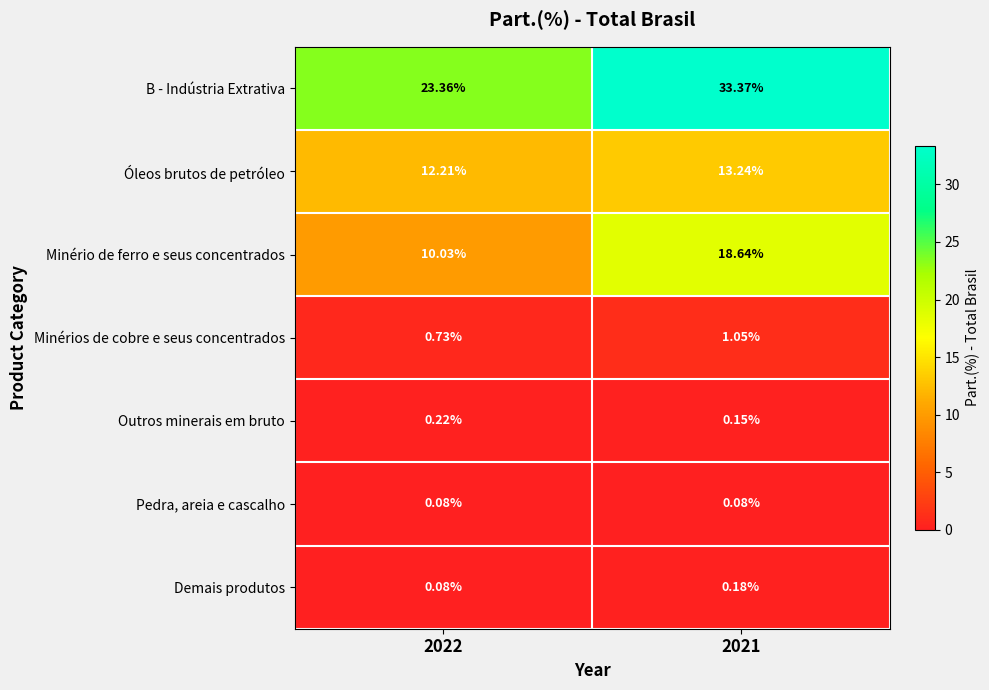

List the series in order of their peak value, highest first.

B - Indústria Extrativa, Minério de ferro e seus concentrados, Óleos brutos de petróleo, Minérios de cobre e seus concentrados, Outros minerais em bruto, Demais produtos, Pedra, areia e cascalho